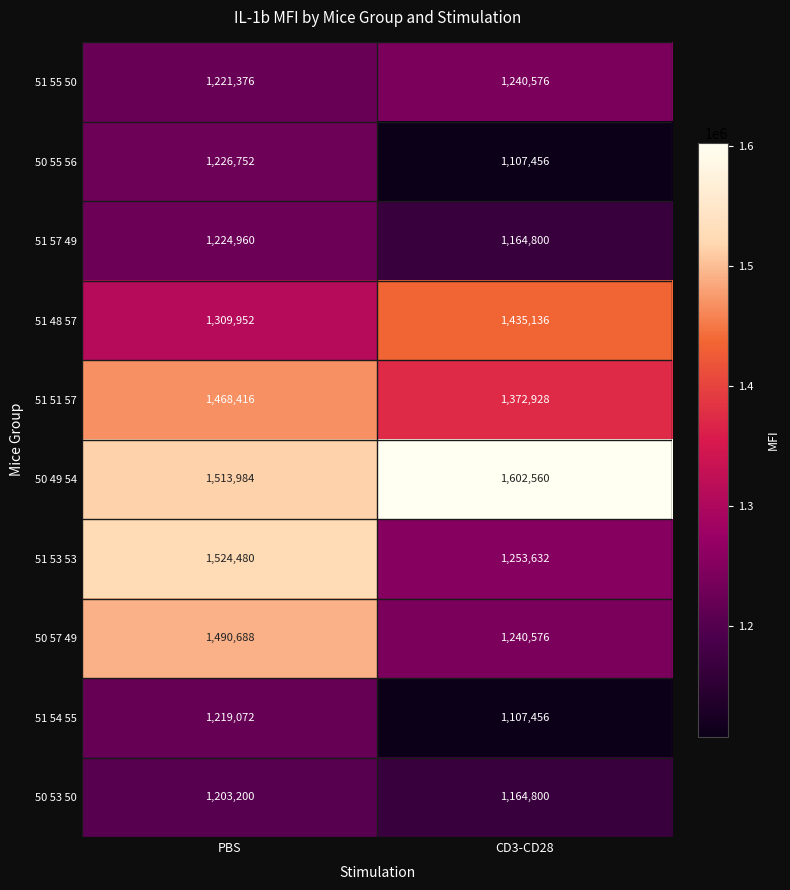

Rank the series at PBS from highest to lowest value.

51 53 53, 50 49 54, 50 57 49, 51 51 57, 51 48 57, 50 55 56, 51 57 49, 51 55 50, 51 54 55, 50 53 50